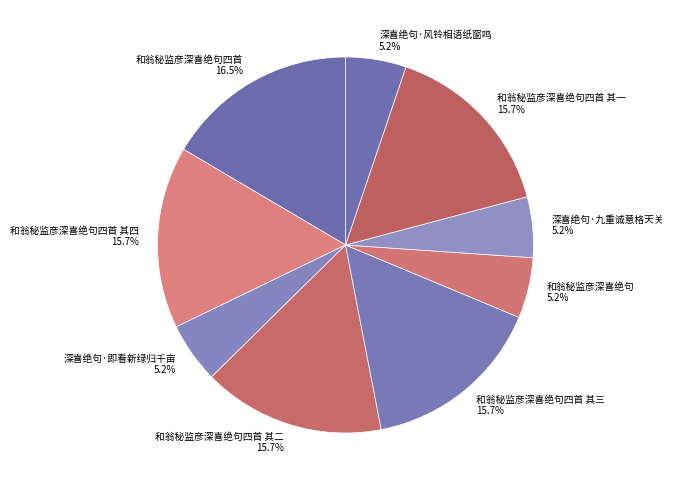

Is there any slice that represents more than half of the pie?

No